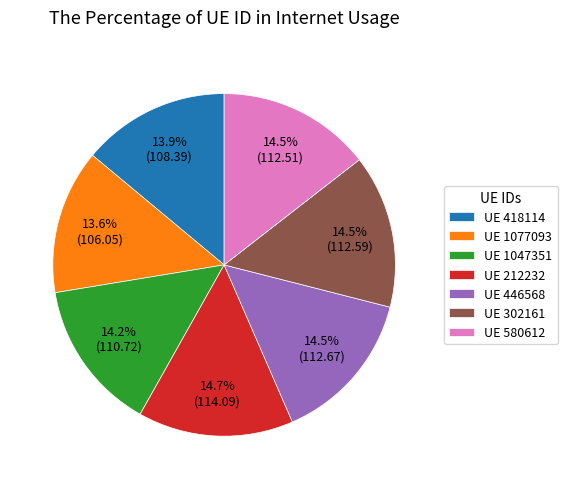

Approximately how many times larger is the value at UE 1047351 compared to UE 418114?

1.0